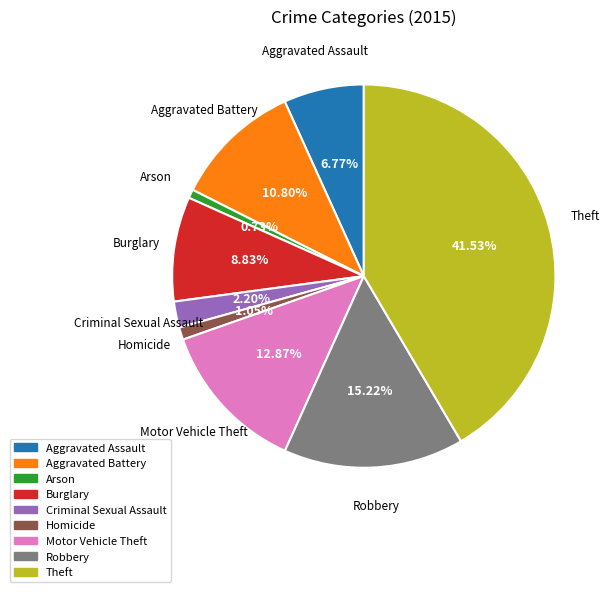

Is it true that Arson is 11% of the pie?

False